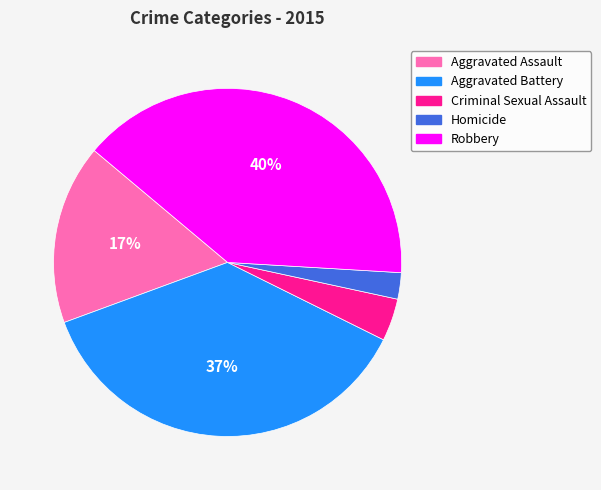

Is there any slice that represents more than half of the pie?

No